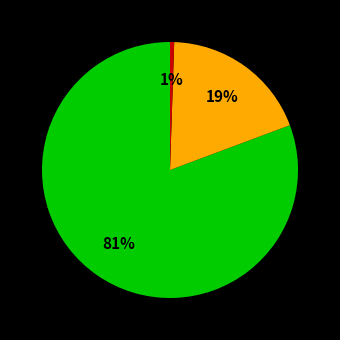

To the nearest percent, what is the average slice percentage?

33%